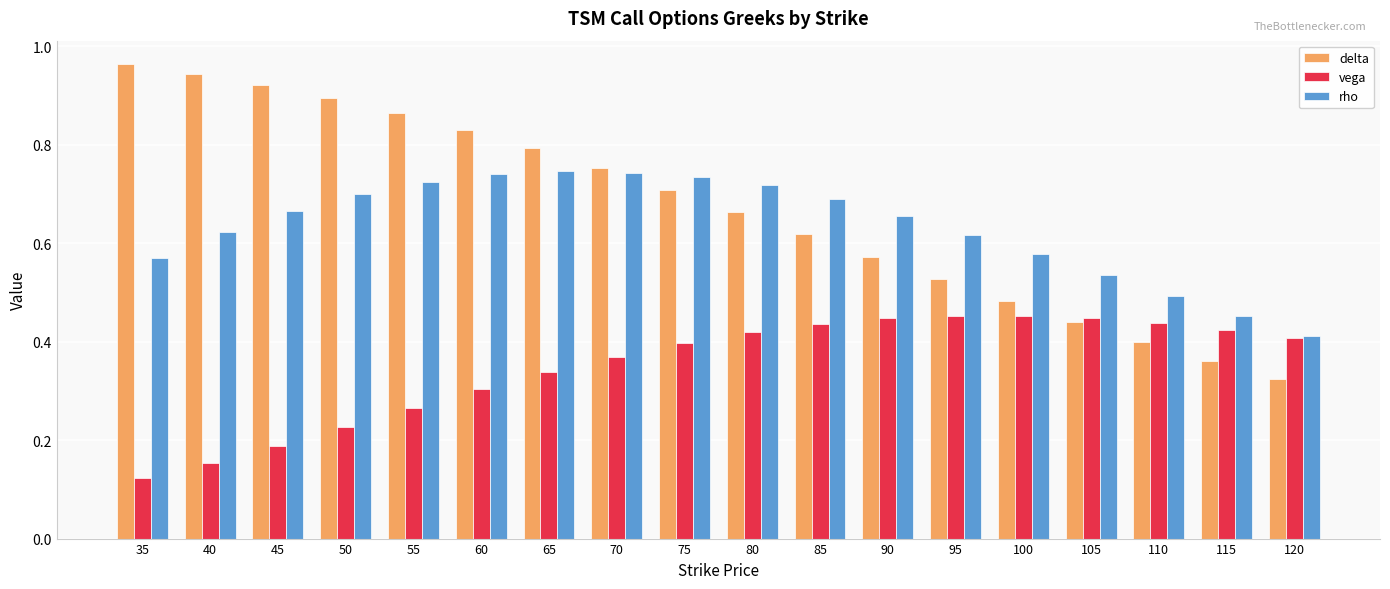

What is the sum of the delta values at 65 and 55?

1.7